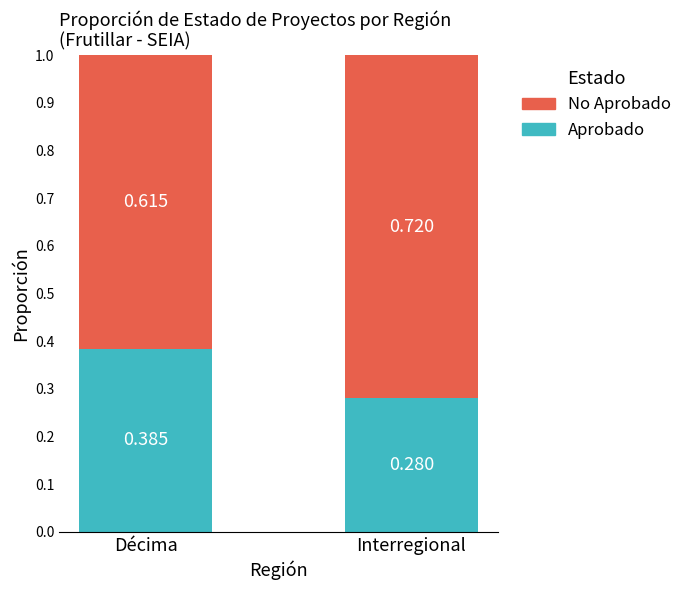

List the labels in order of Aprobado value, smallest first.

Interregional, Décima